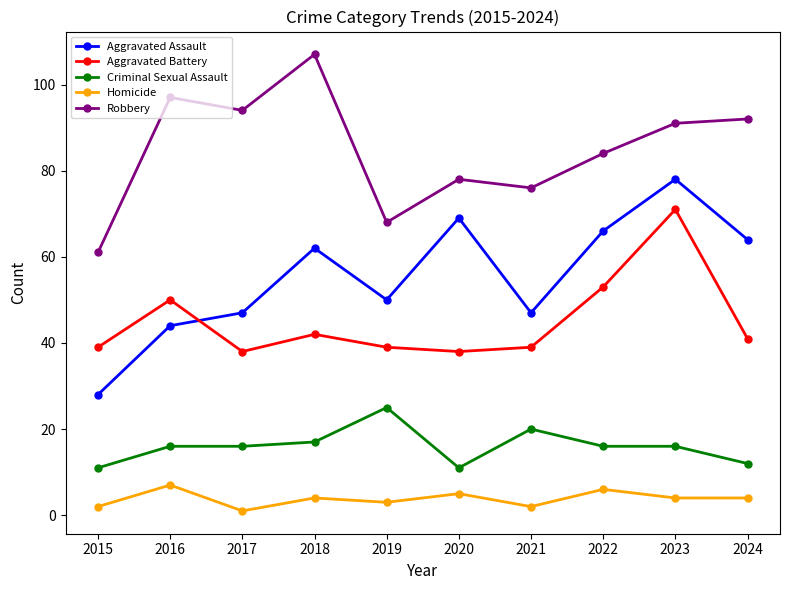

Count the number of categories in the chart.

10